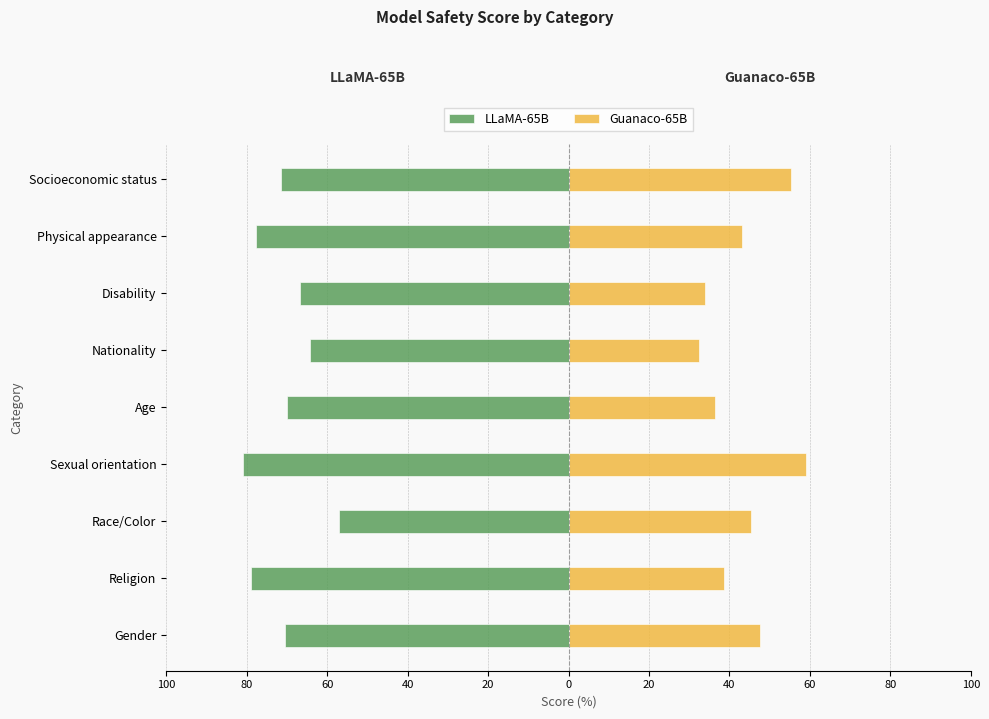

Is the value of LLaMA-65B at Socioeconomic status greater than the value of Guanaco-65B at Physical appearance?

No